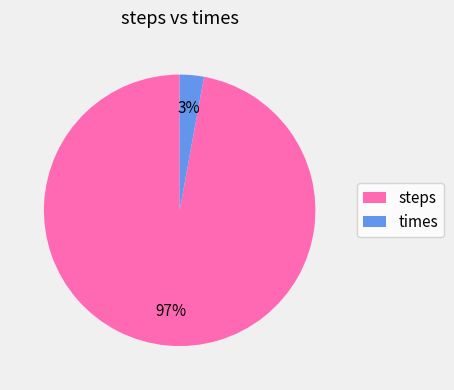

How many slices are in this pie chart?

2